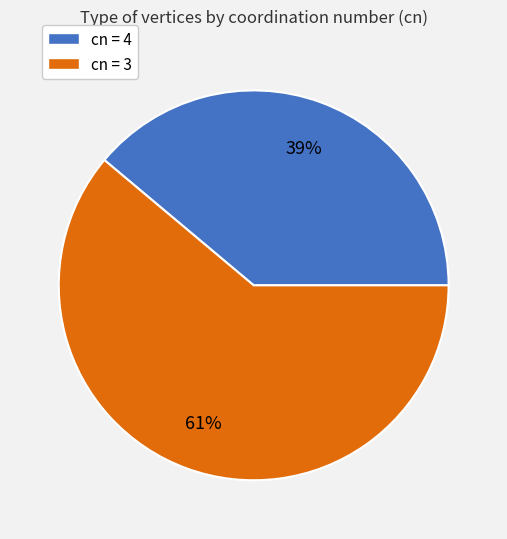

How many segments does this pie chart have?

2